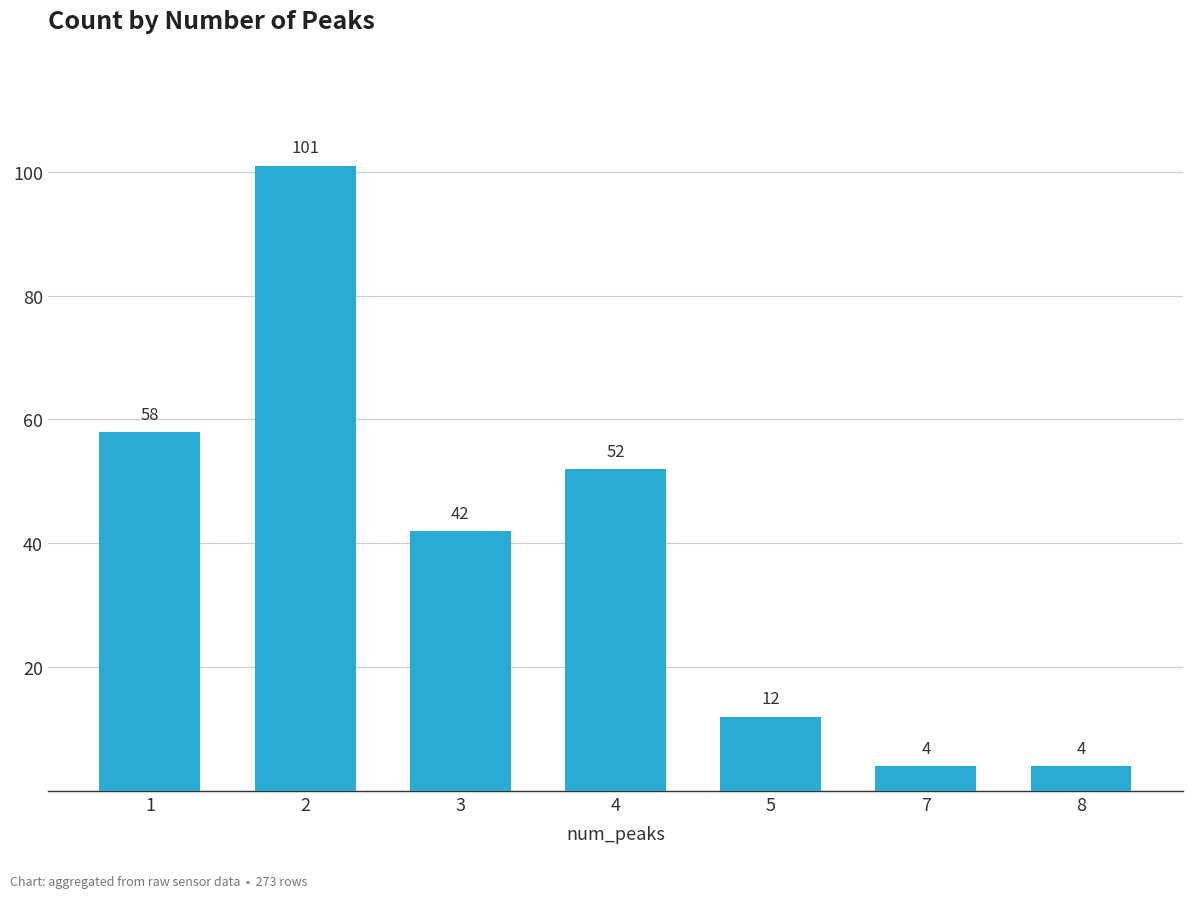

What is the greatest value displayed?

101